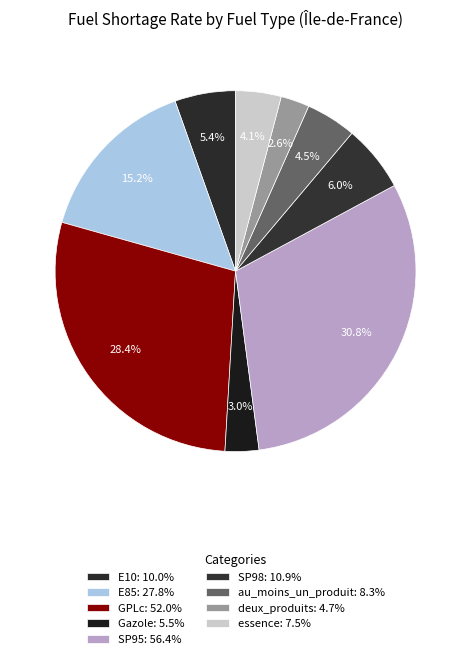

How many slices are in this pie chart?

9